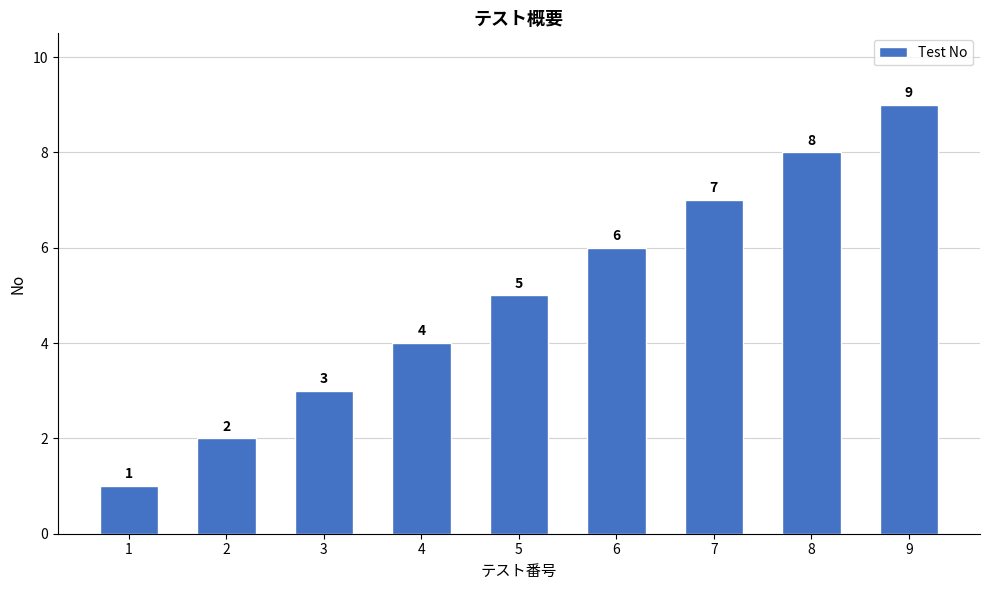

Reading left to right, what are all the values shown in this chart?

1	2	3	4	5	6	7	8	9